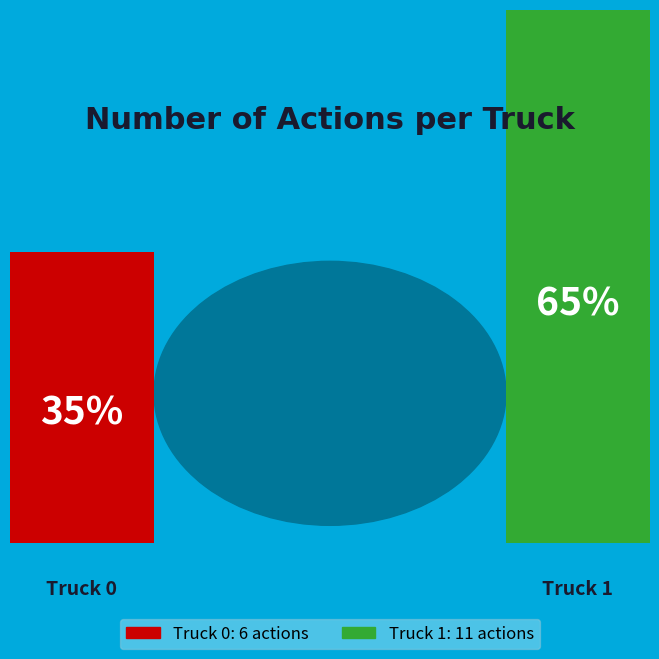

Count the number of slices in the pie.

2